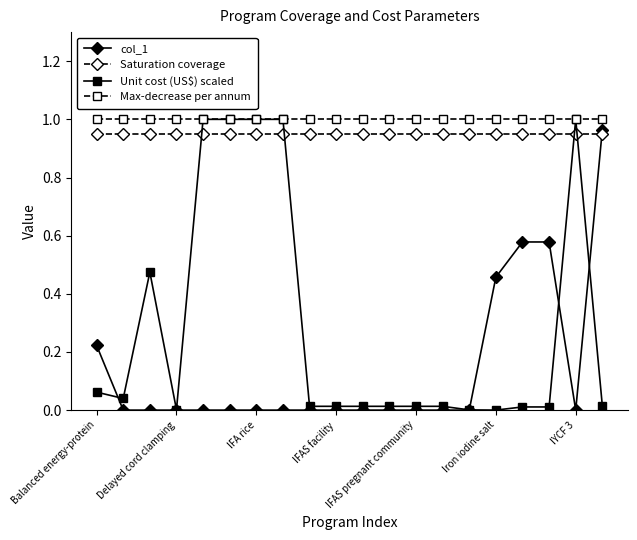

At how many categories does at least one series exceed 0?

20